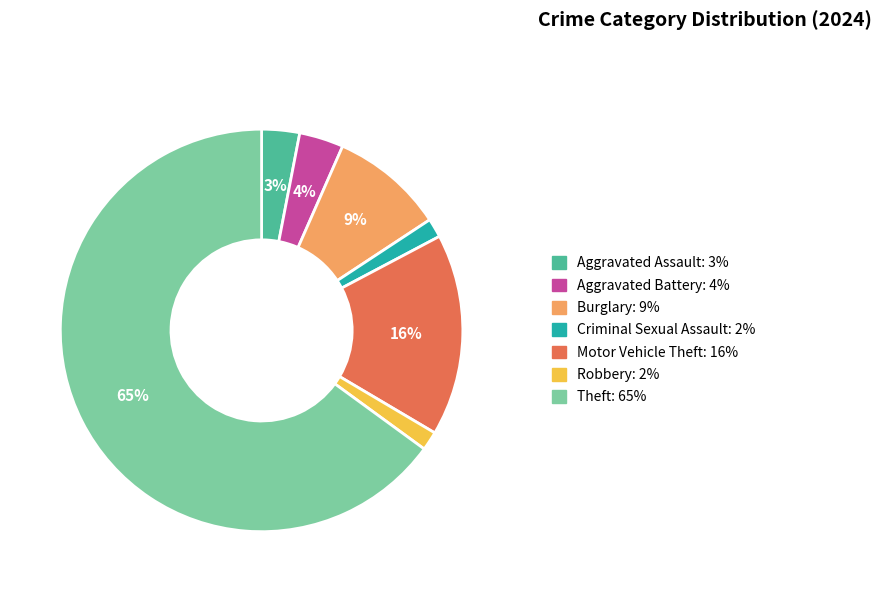

Is there a majority slice in this chart?

Yes